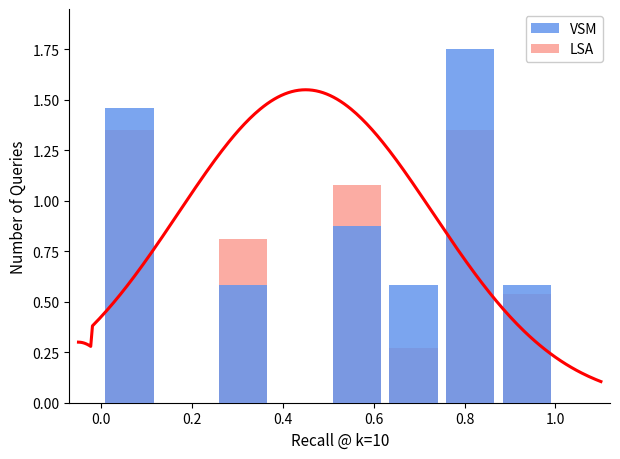

At how many categories does at least one series exceed 0?

6